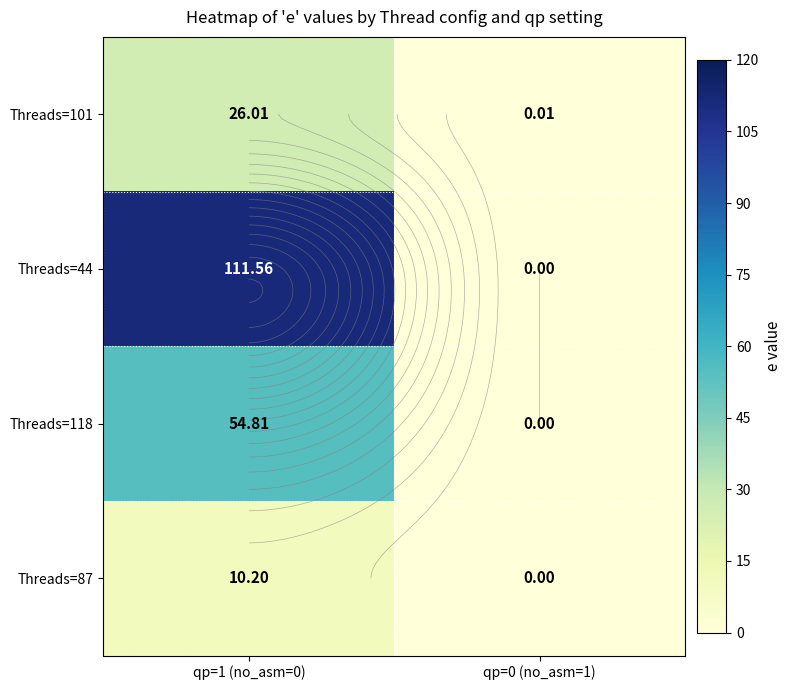

How many values in the Threads=87 series exceed 10?

1